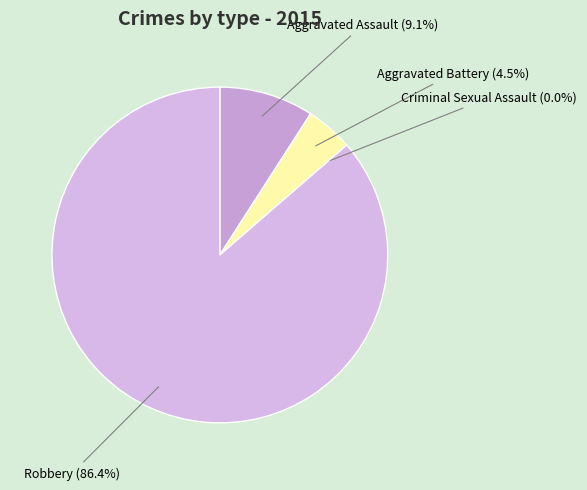

Rank the categories by value from lowest to highest.

Criminal Sexual Assault, Aggravated Battery, Aggravated Assault, Robbery